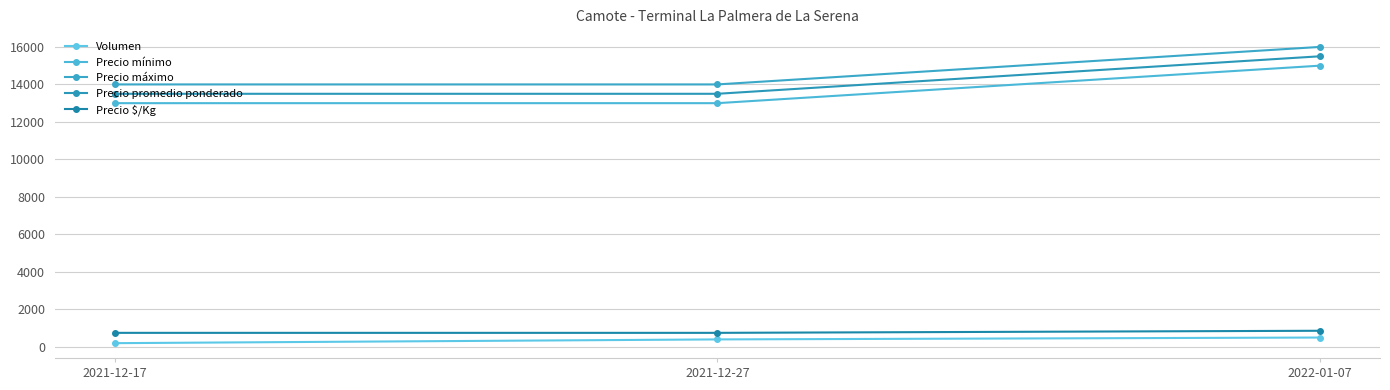

Does the chart have visible grid lines?

Yes